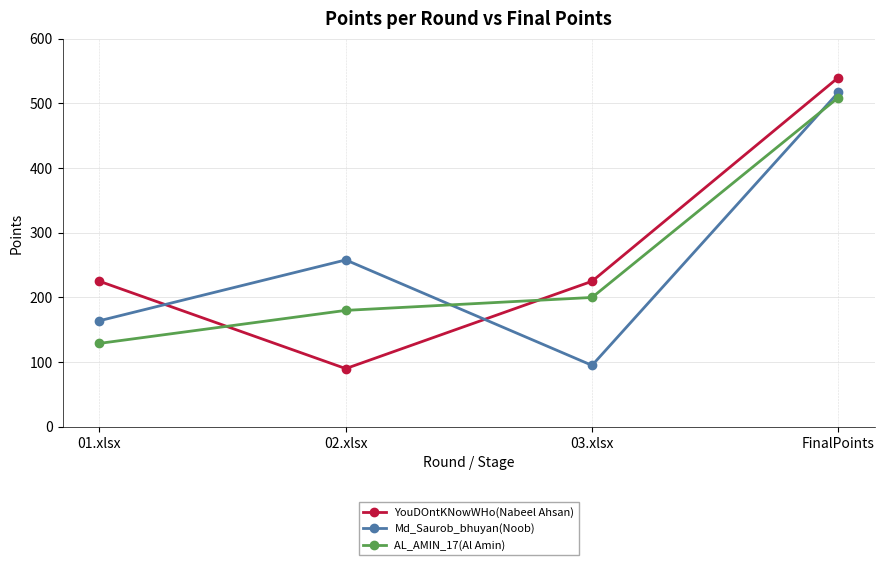

At which category does YouDOntKNowWHo(Nabeel Ahsan) reach its first local valley?

02.xlsx